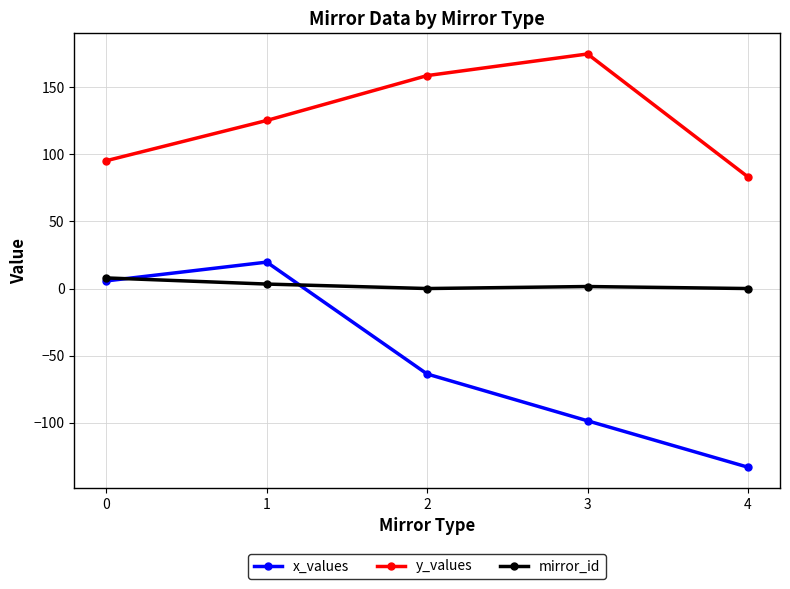

How many data points in x_values are above -63?

2